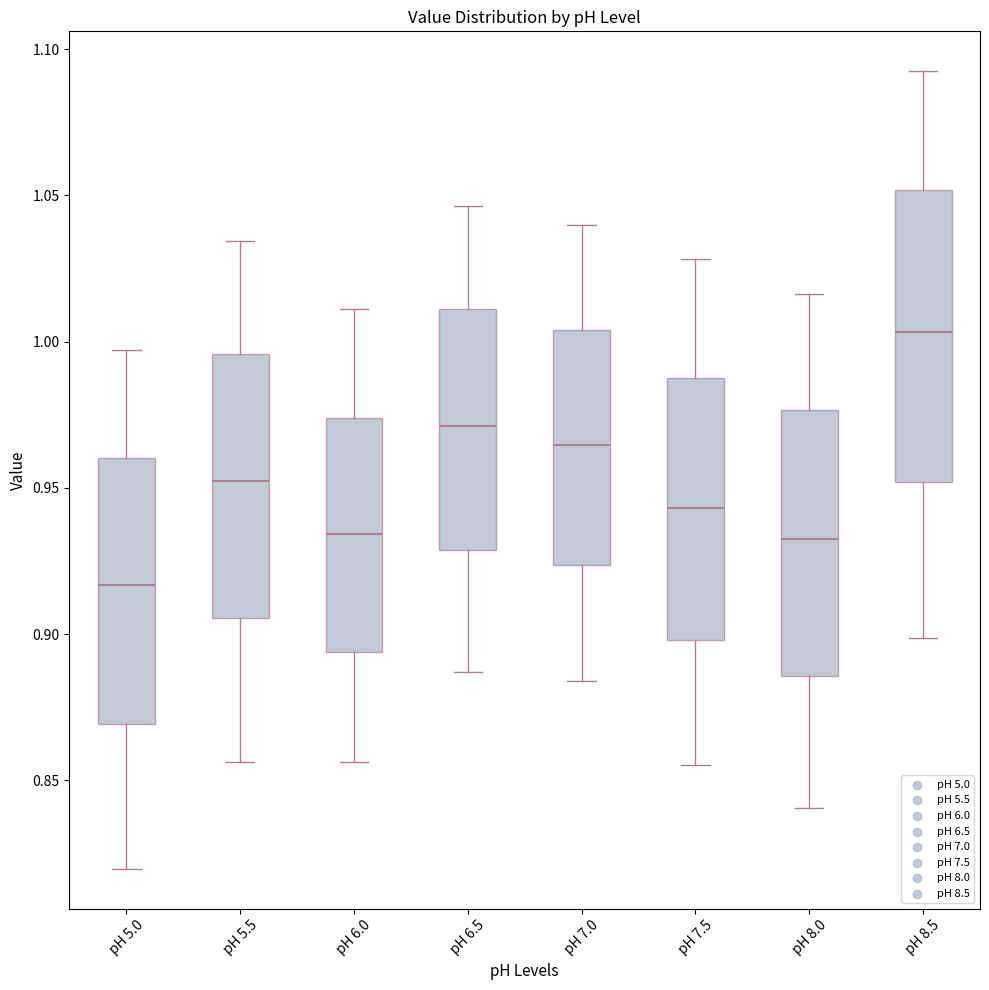

Reading left to right, transcribe this box plot: for each box, give where its median line is, the range the box spans, and where its two whiskers end, as read against the y-axis. The values are not printed on the chart, so give them approximately, as read against the axis.

pH 5.0: median 0.915, box 0.870 to 0.960, whiskers 0.820 to 0.995
pH 5.5: median 0.950, box 0.905 to 0.995, whiskers 0.855 to 1.035
pH 6.0: median 0.935, box 0.895 to 0.975, whiskers 0.855 to 1.010
pH 6.5: median 0.970, box 0.930 to 1.010, whiskers 0.885 to 1.045
pH 7.0: median 0.965, box 0.925 to 1.005, whiskers 0.885 to 1.040
pH 7.5: median 0.945, box 0.900 to 0.990, whiskers 0.855 to 1.030
pH 8.0: median 0.935, box 0.885 to 0.975, whiskers 0.840 to 1.015
pH 8.5: median 1.005, box 0.950 to 1.050, whiskers 0.900 to 1.090